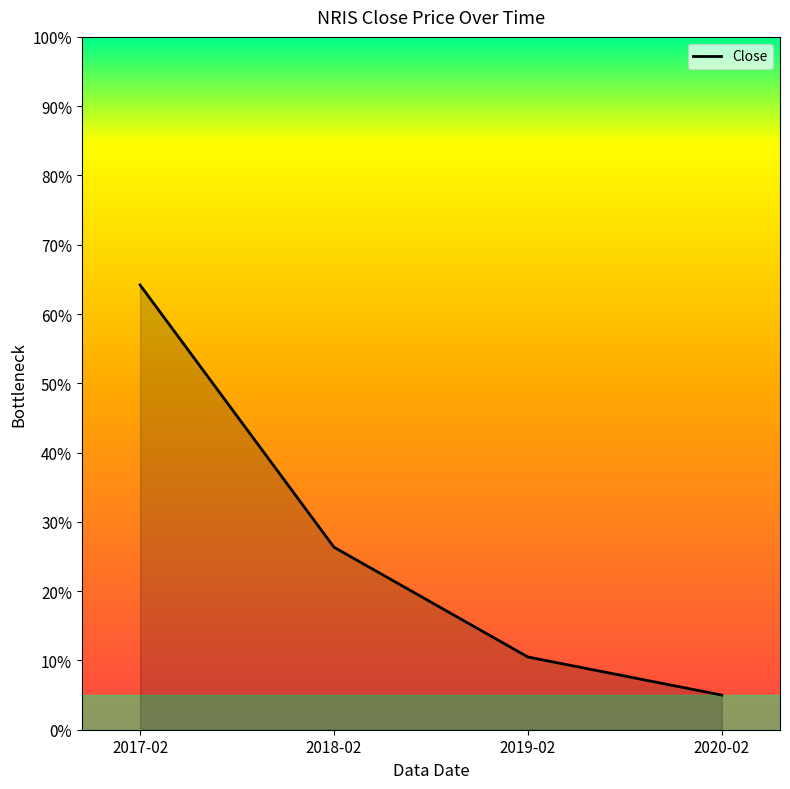

Which label corresponds to the largest value in the chart?

2017-02